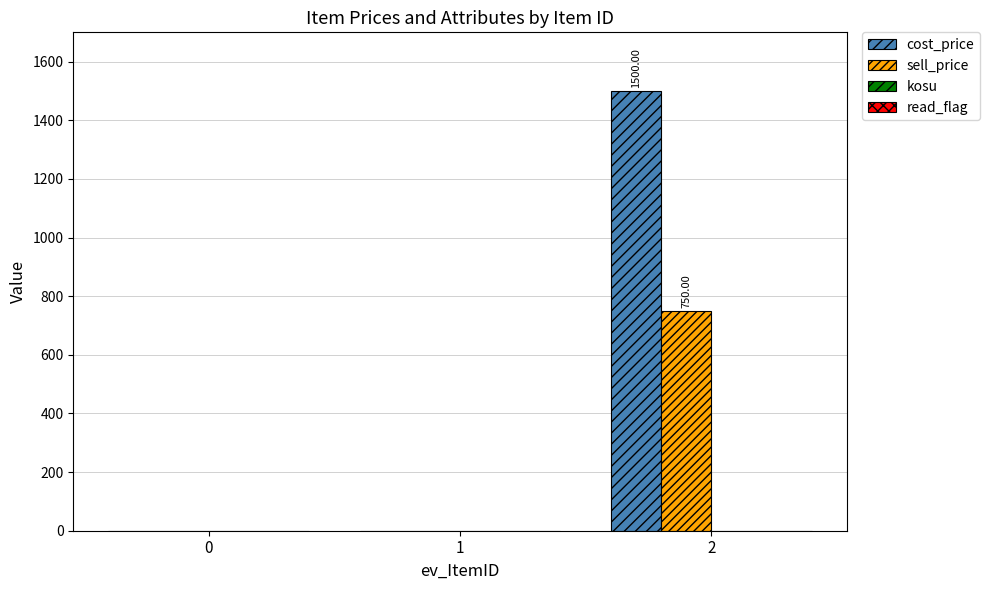

What is the sum of all cost_price values?

1500